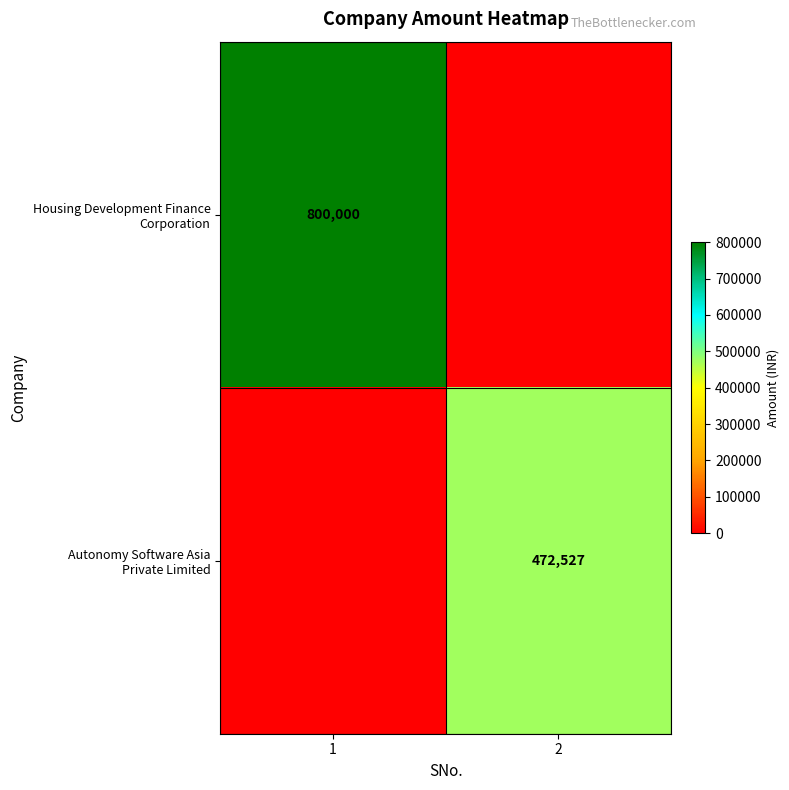

Which has a higher value, 1 or 2?

1